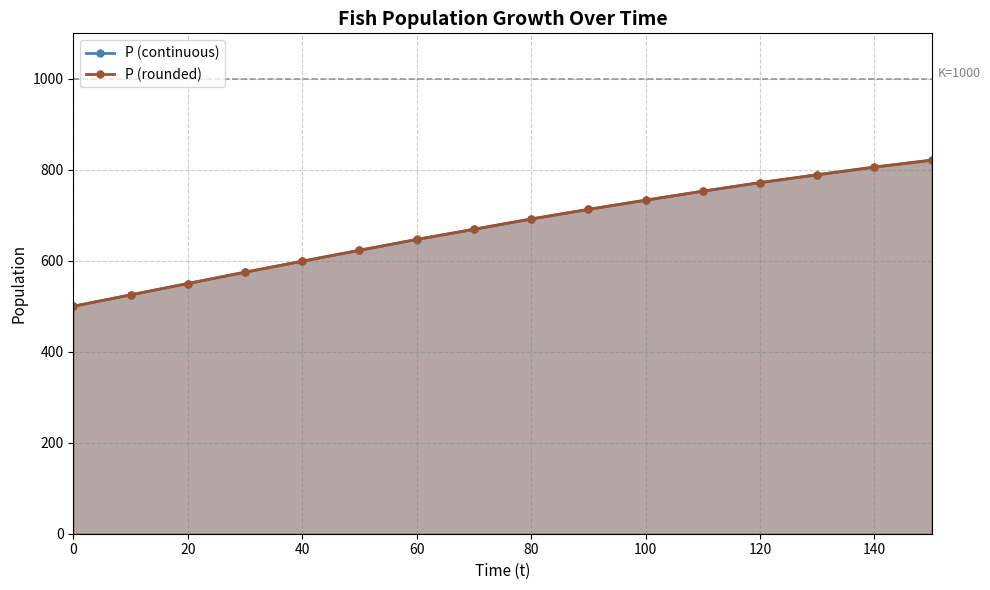

Reading left to right, transcribe all the data shown in this chart.

P (continuous): 500.0	525.0	549.9	574.7	599.1	623.1	646.6	669.5	691.6	712.9	733.4	753.0	771.6	789.2	805.8	821.5
P (rounded): 500.0	525.0	550.0	575.0	599.0	623.0	647.0	669.0	692.0	713.0	733.0	753.0	772.0	789.0	806.0	821.0